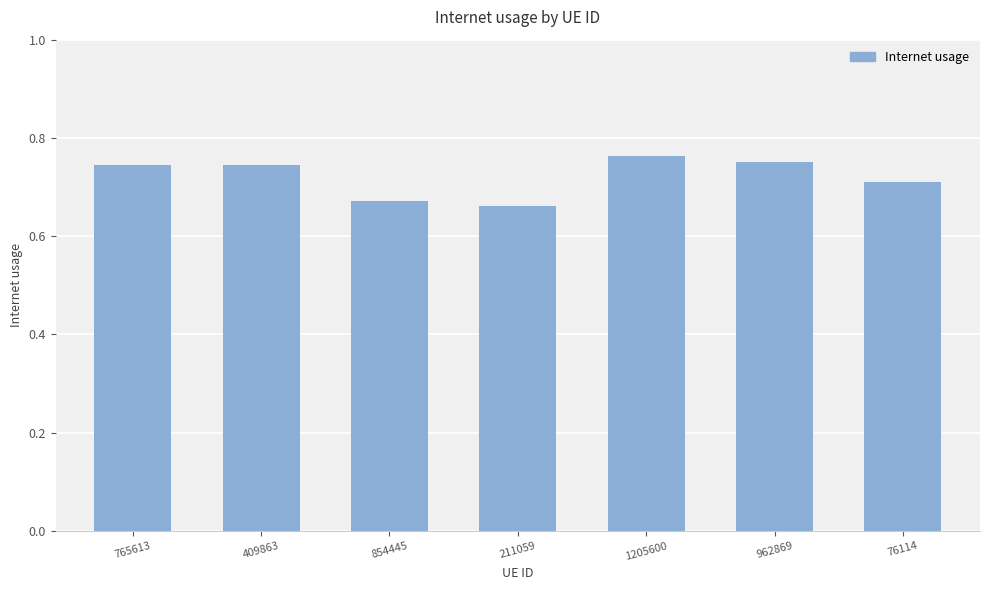

Which category has the highest value across all series?

1205600